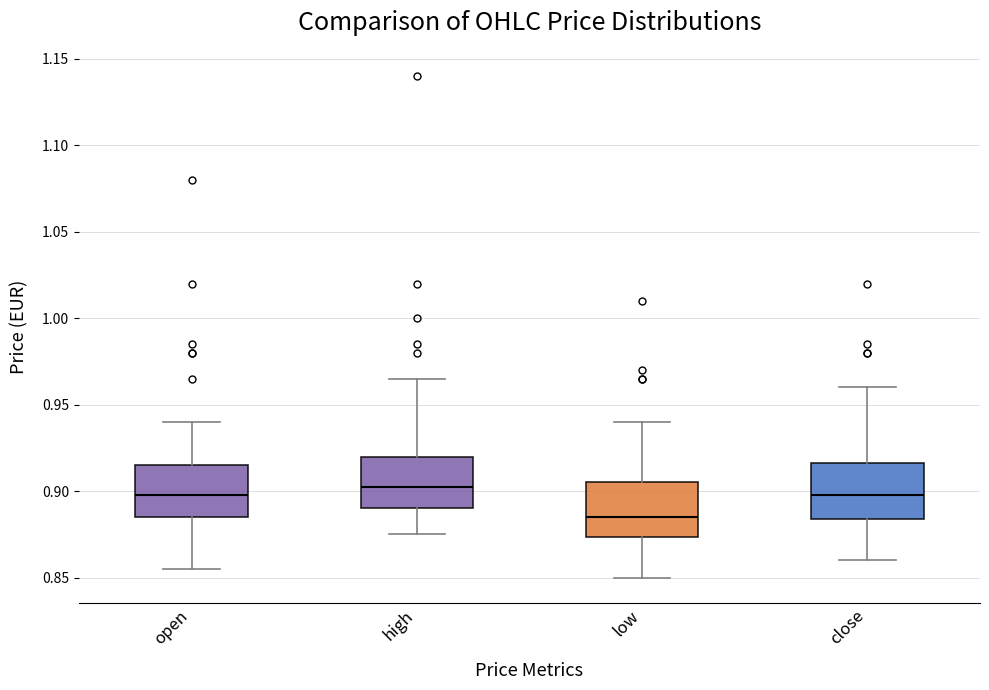

Which box's median line is the lowest?

low